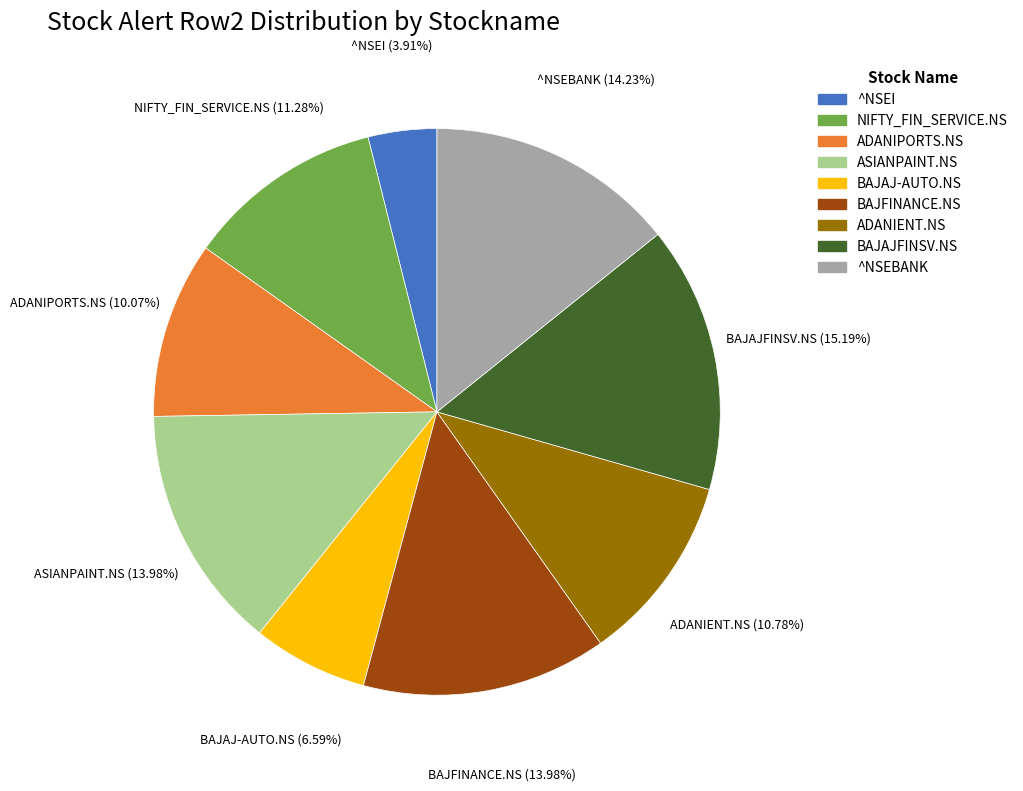

Which slice is the largest?

BAJAJFINSV.NS